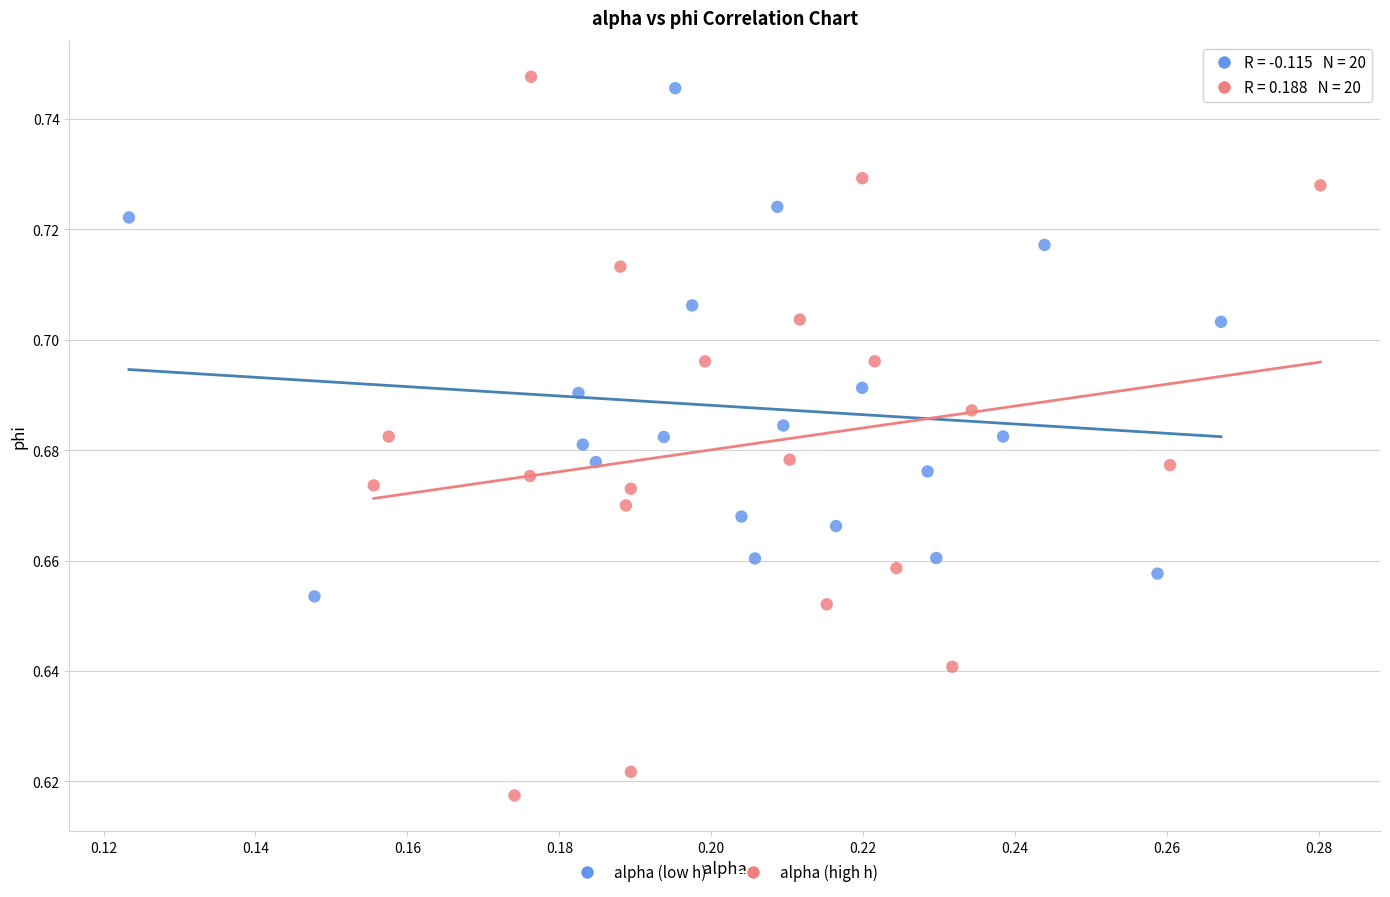

What are all the series names shown in the legend?

alpha (low h), alpha (high h)